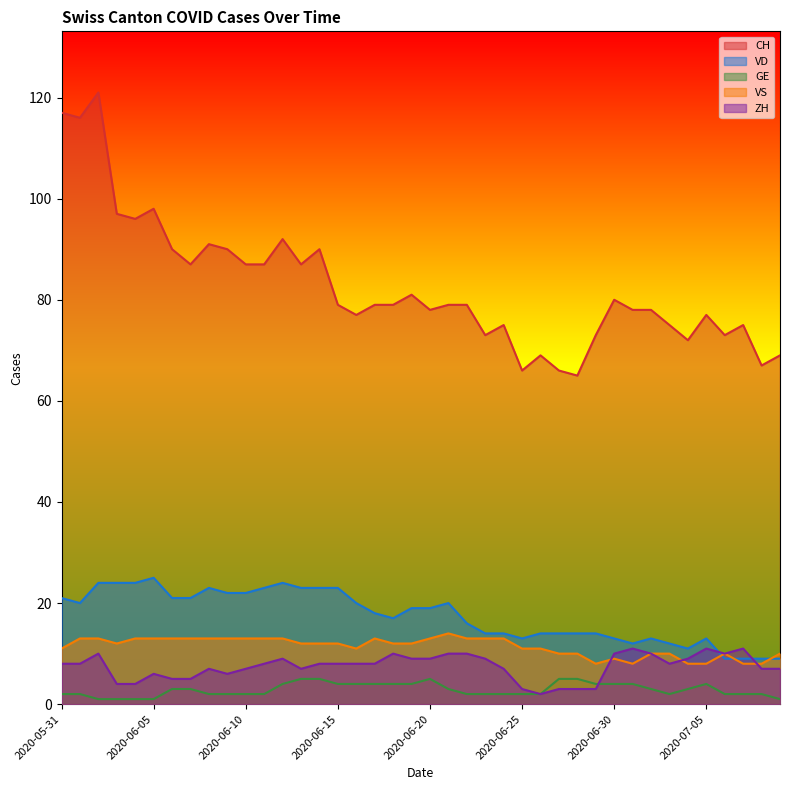

How many lines are shown in the chart?

5